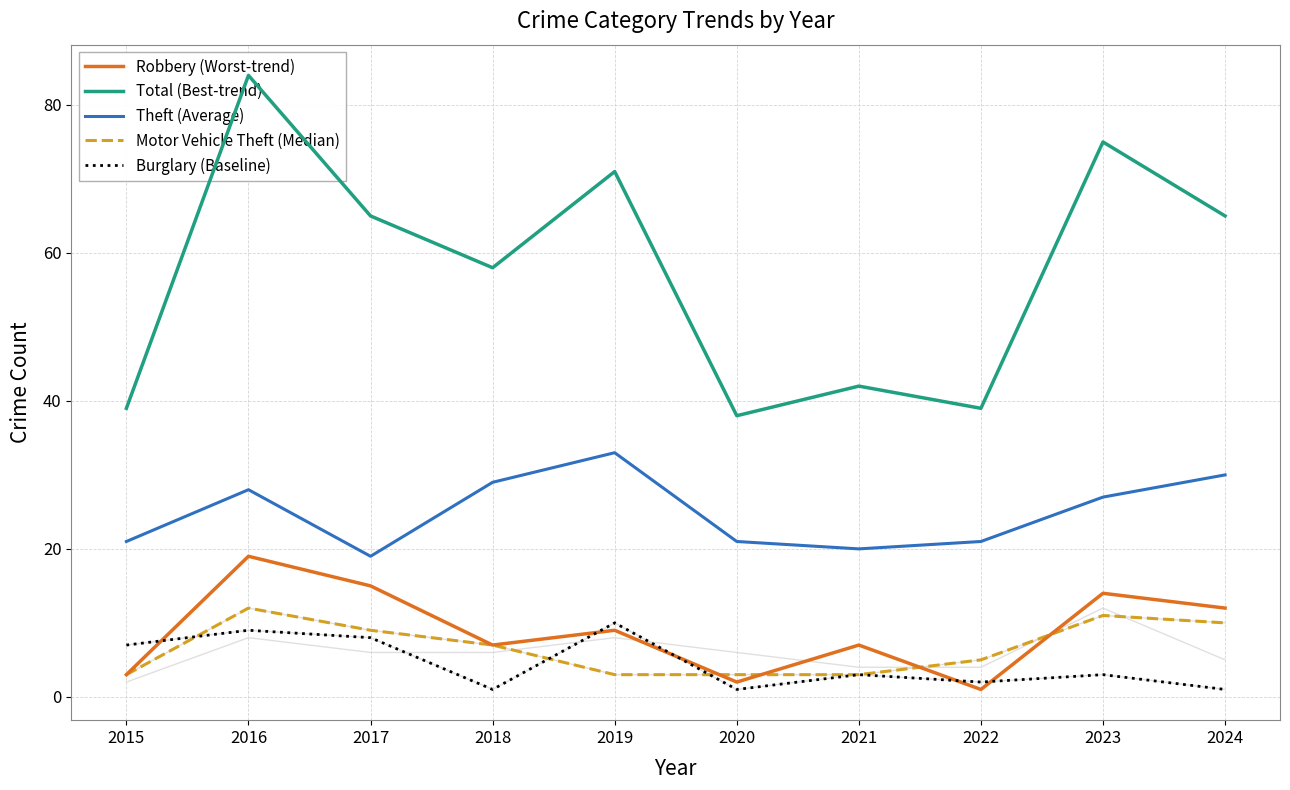

What is the difference between the highest and lowest values at 2020?

37